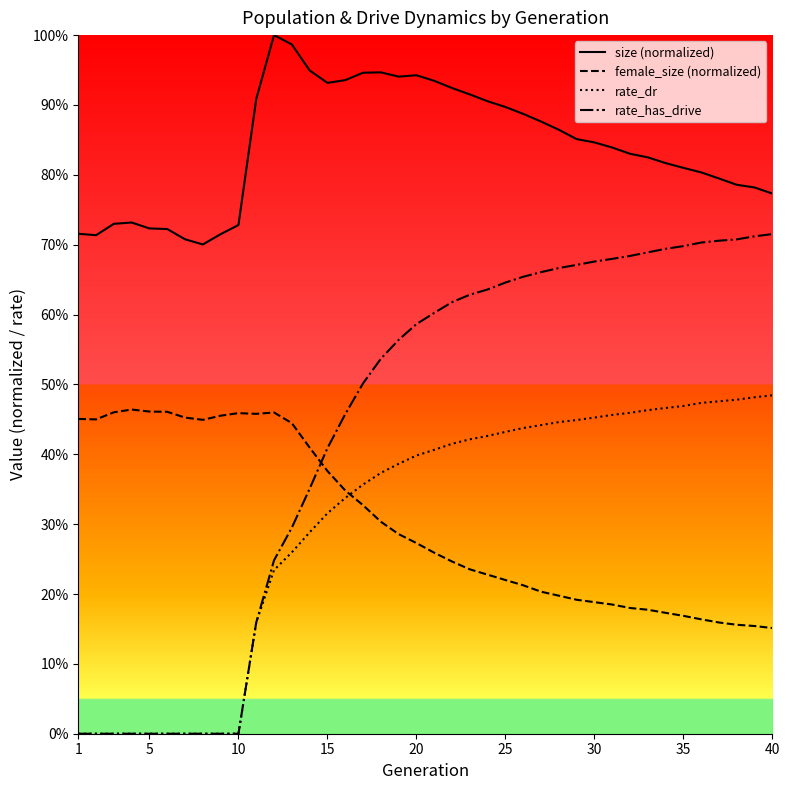

How many data points in rate_dr are above 0?

30